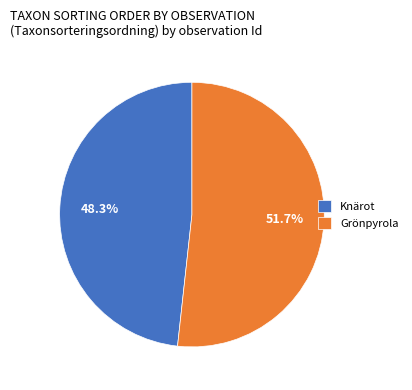

Rank the categories by value from highest to lowest.

Grönpyrola, Knärot